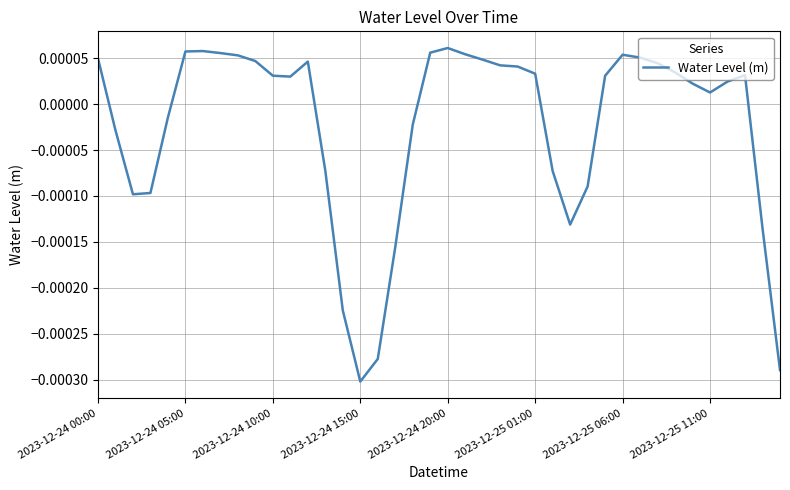

How many lines are shown in the chart?

1